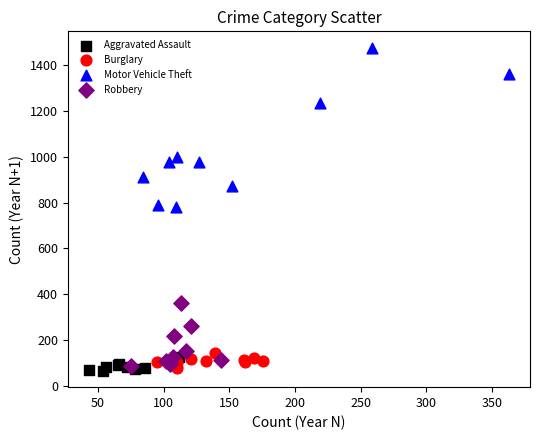

Which series contains the highest Y value?

Motor Vehicle Theft